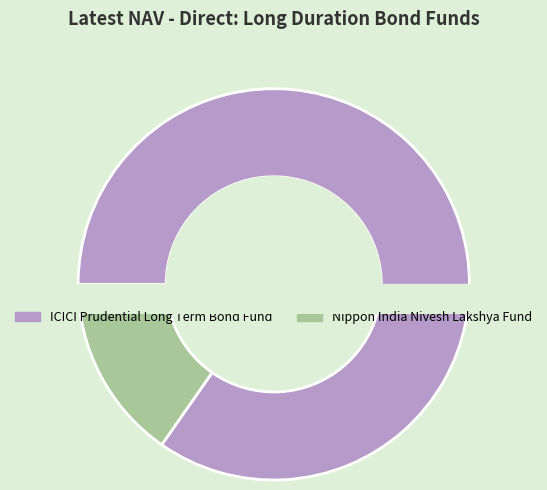

What is the change in value from ICICI Prudential Long Term Bond Fund to Nippon India Nivesh Lakshya Fund?

-62.3